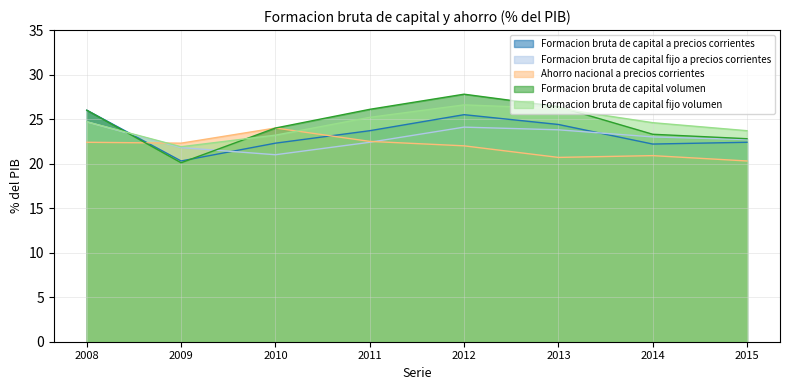

Reading left to right, transcribe all the data shown in this chart.

Formacion bruta de capital a precios corrientes: 26.0	20.3	22.3	23.7	25.5	24.4	22.2	22.4
Formacion bruta de capital fijo a precios corrientes: 24.7	21.8	21.0	22.4	24.1	23.8	23.0	22.7
Ahorro nacional a precios corrientes: 22.4	22.3	24.0	22.5	22.0	20.7	20.9	20.3
Formacion bruta de capital volumen: 26.0	20.1	24.0	26.1	27.8	26.4	23.3	22.8
Formacion bruta de capital fijo volumen: 24.7	21.9	23.2	25.2	26.6	26.2	24.6	23.7